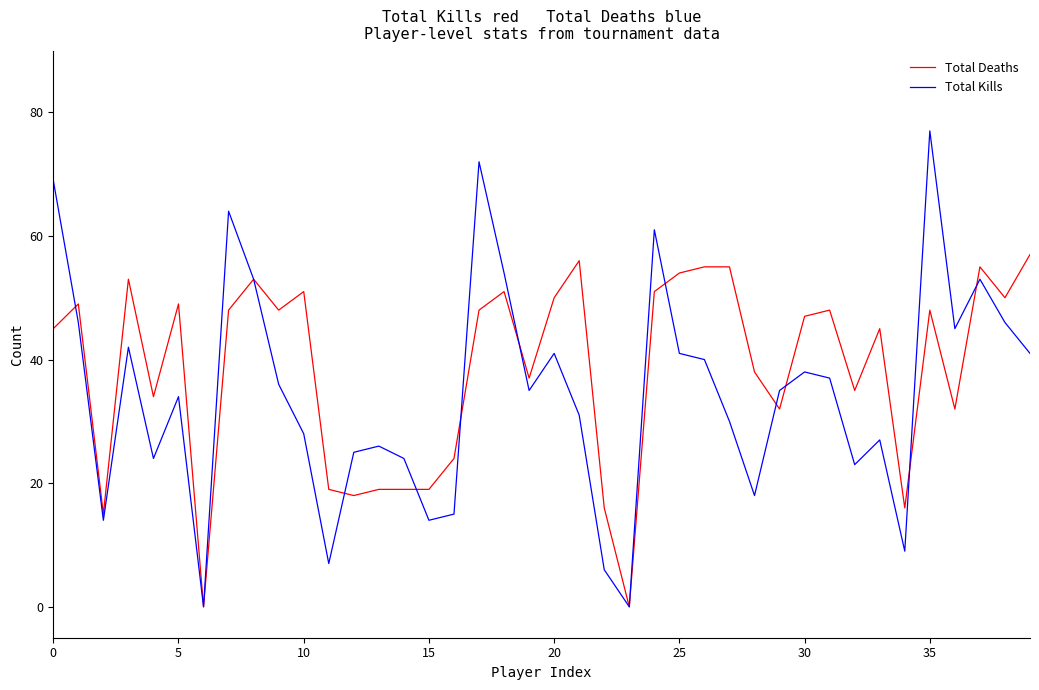

Which series has the largest range (max minus min)?

Total Kills